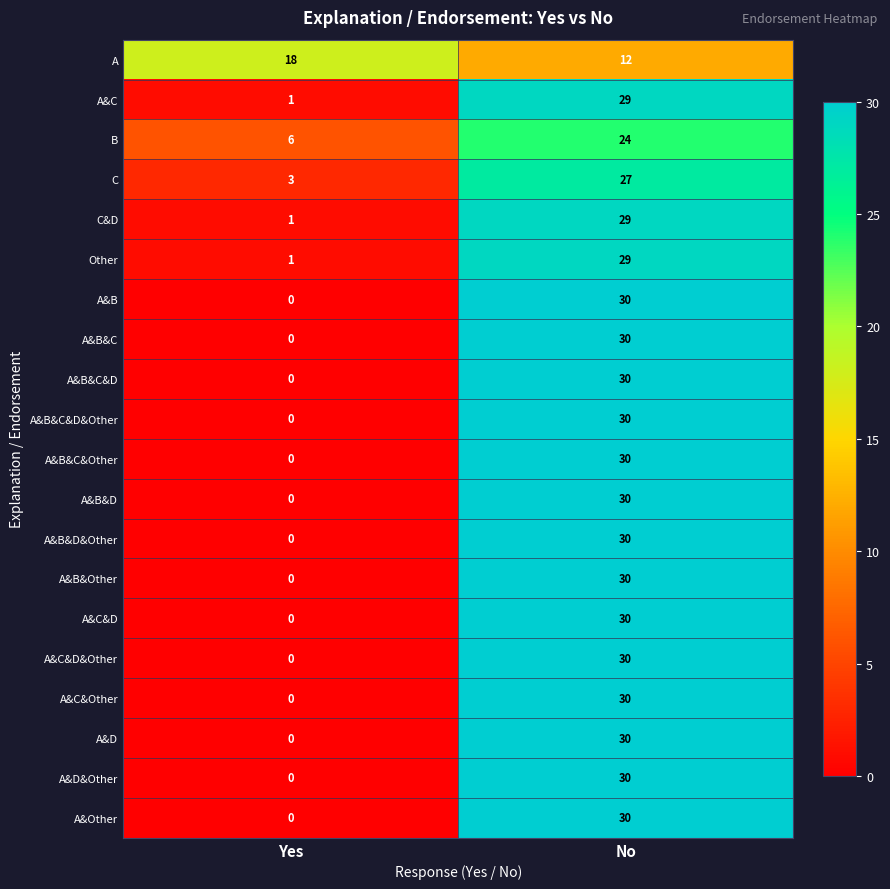

True or false: A&B&D&Other has a value of 12 at No.

False